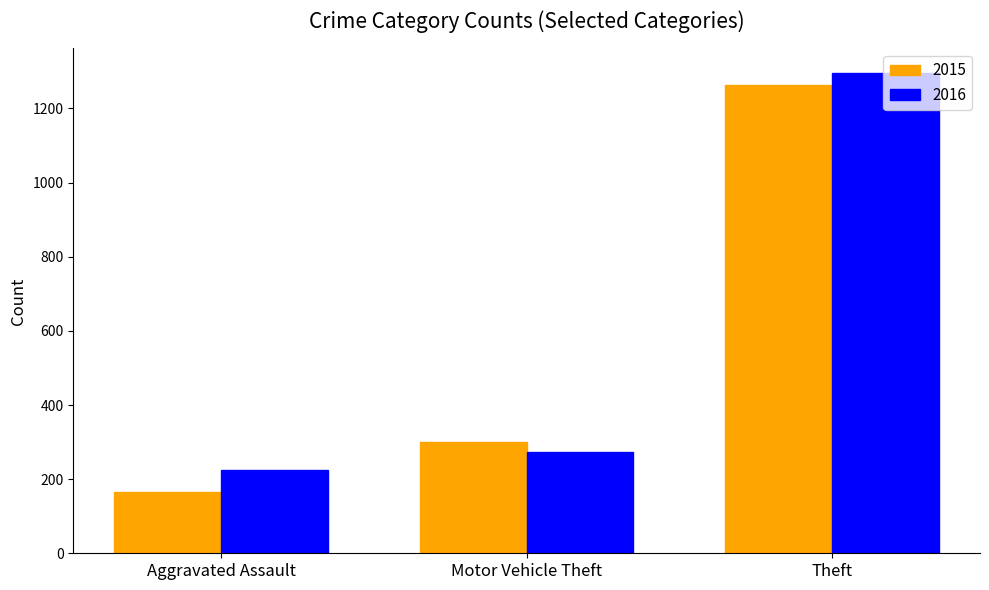

Which series has the widest spread of values?

2015